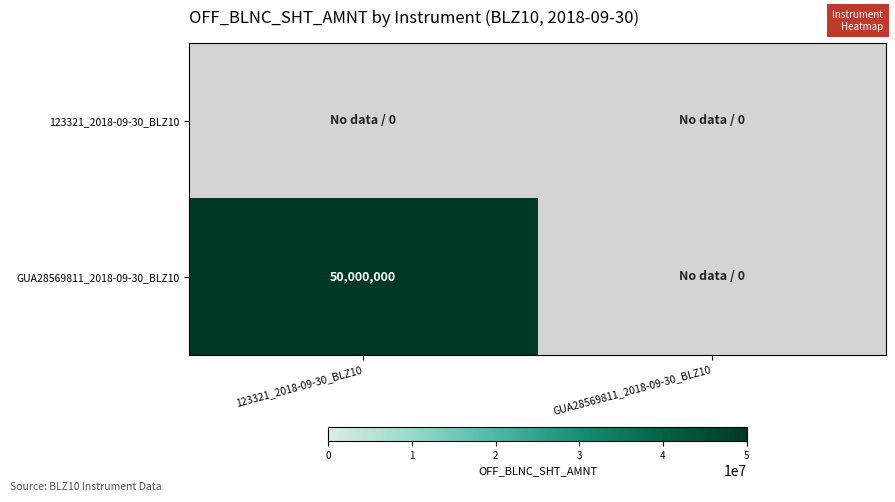

List the series in order of their overall mean, lowest first.

123321_2018-09-30_BLZ10, GUA28569811_2018-09-30_BLZ10